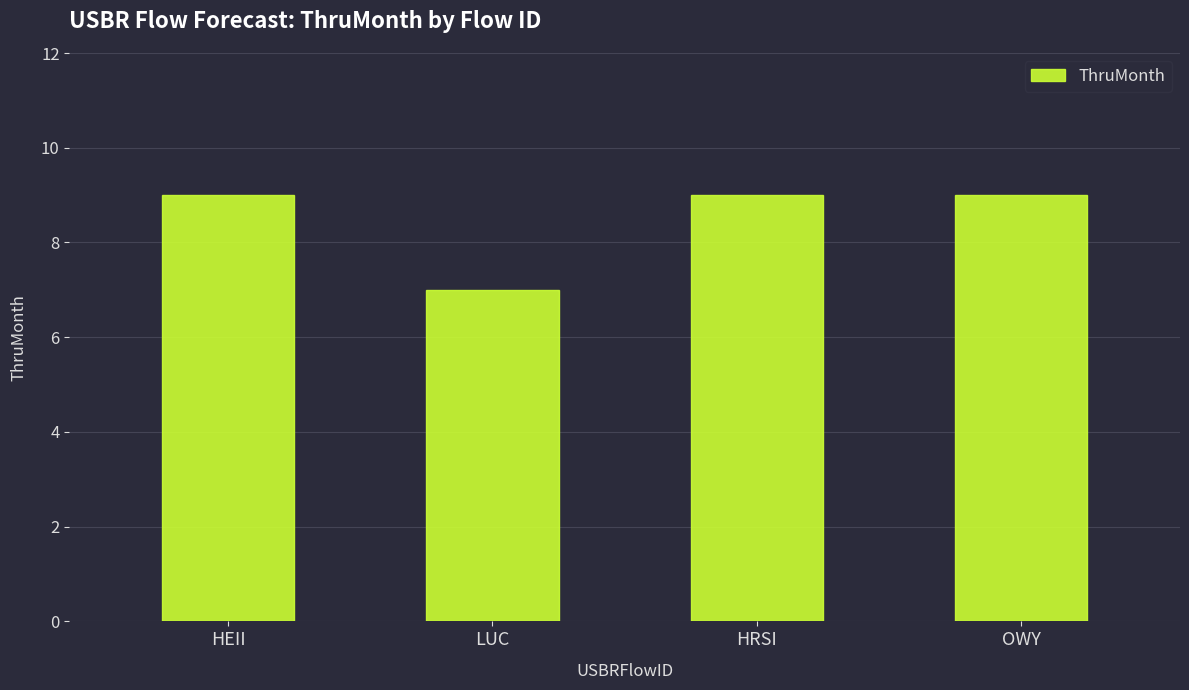

Reading left to right, extract all data points from this chart.

HEII=9	LUC=7	HRSI=9	OWY=9